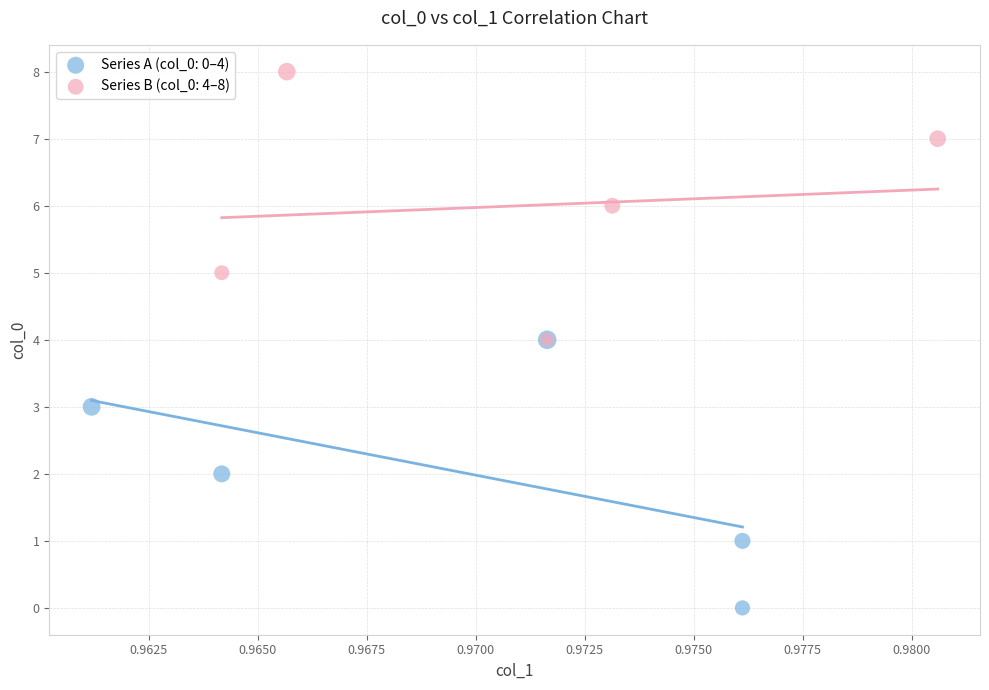

What are all the series names shown in the legend?

Series A (col_0: 0–4), Series B (col_0: 4–8)